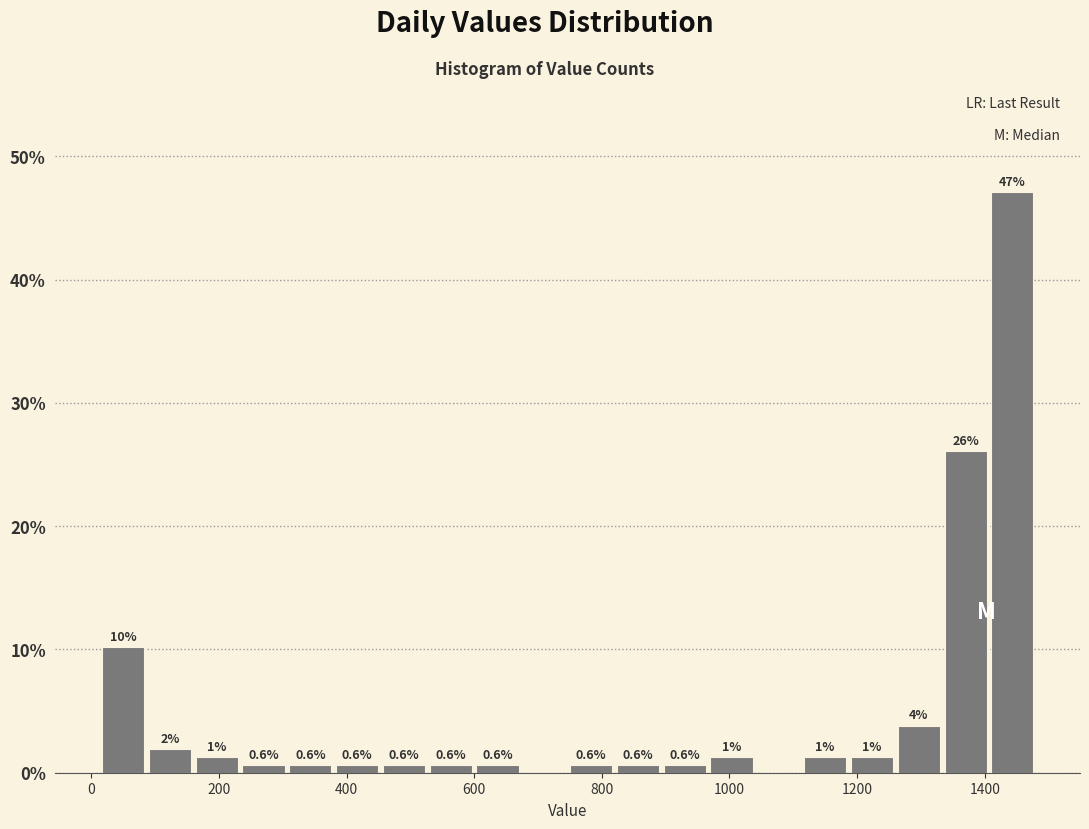

Around what value on the x-axis is the tallest bar? Give the approximate position of its centre, as read against the axis.

1440